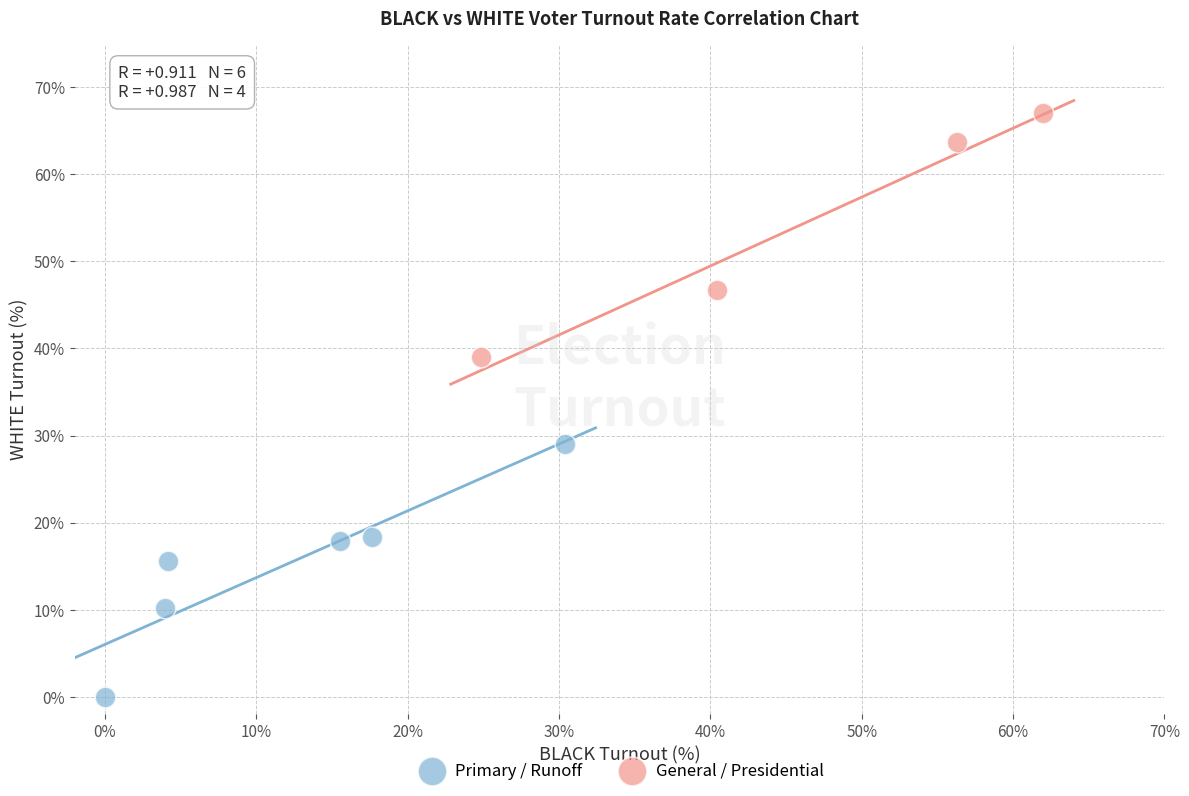

Which series reaches the maximum Y coordinate?

General / Presidential